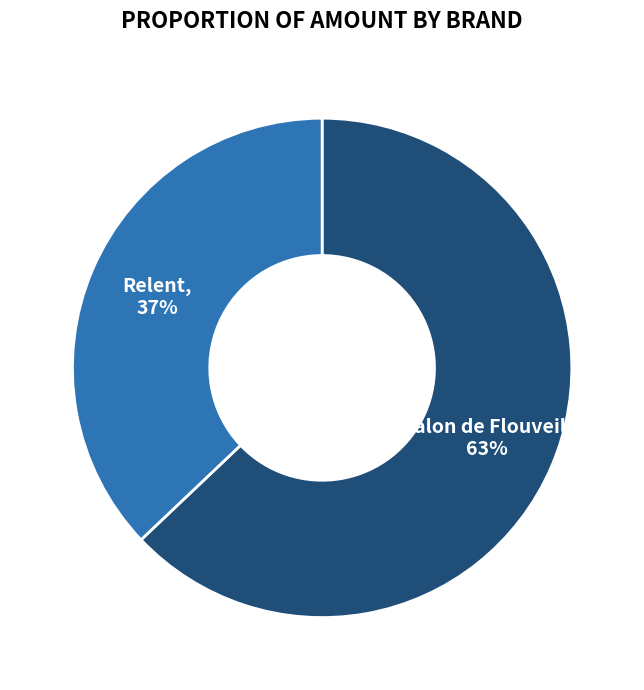

Is there any slice that represents more than half of the pie?

Yes